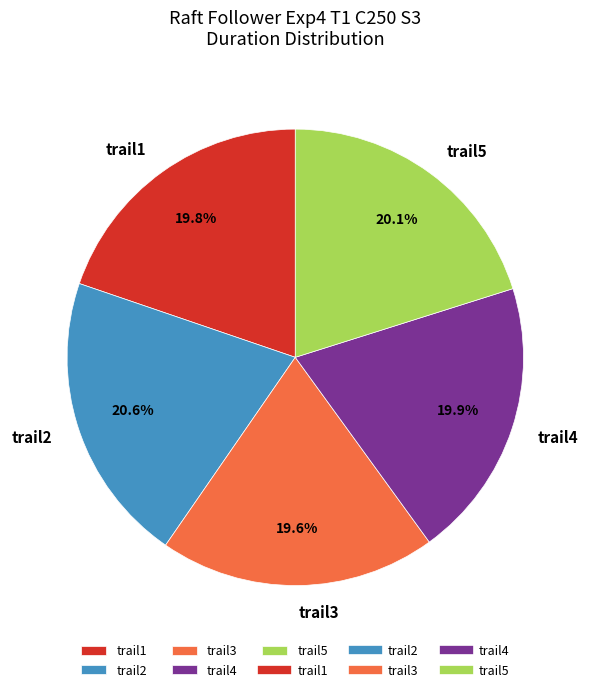

Combined, do trail5 and trail3 account for over 50%?

No